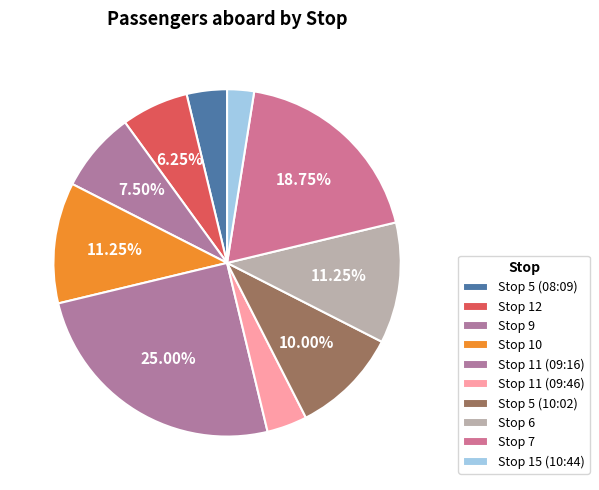

What percentage is the Stop 7 slice, to the nearest percent?

19%